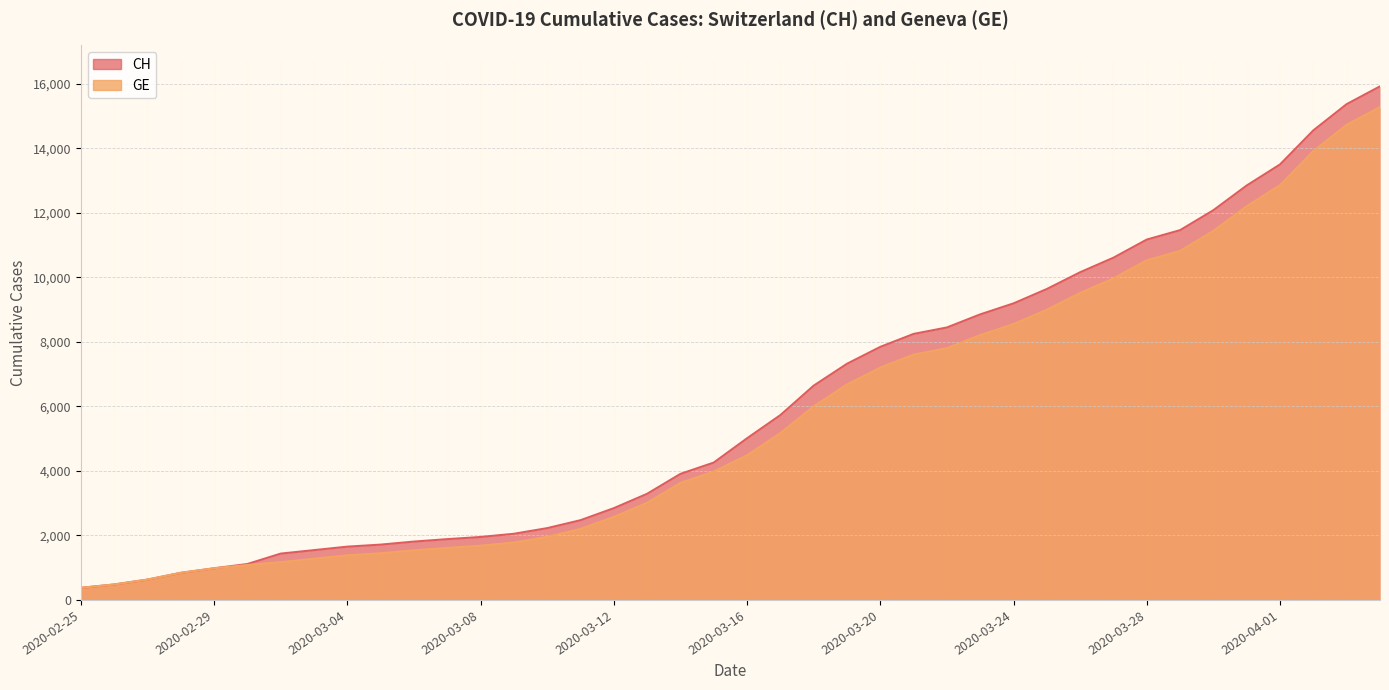

Which series has the widest spread of values?

CH